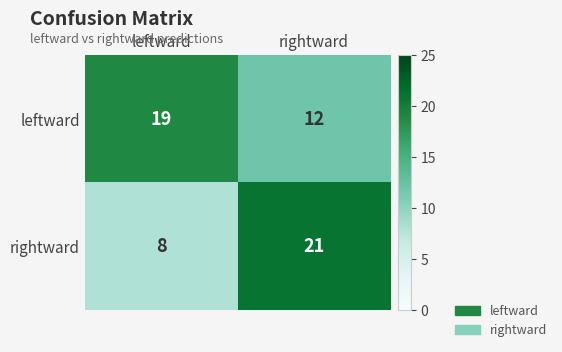

At which category does the chart reach its peak across all series?

rightward